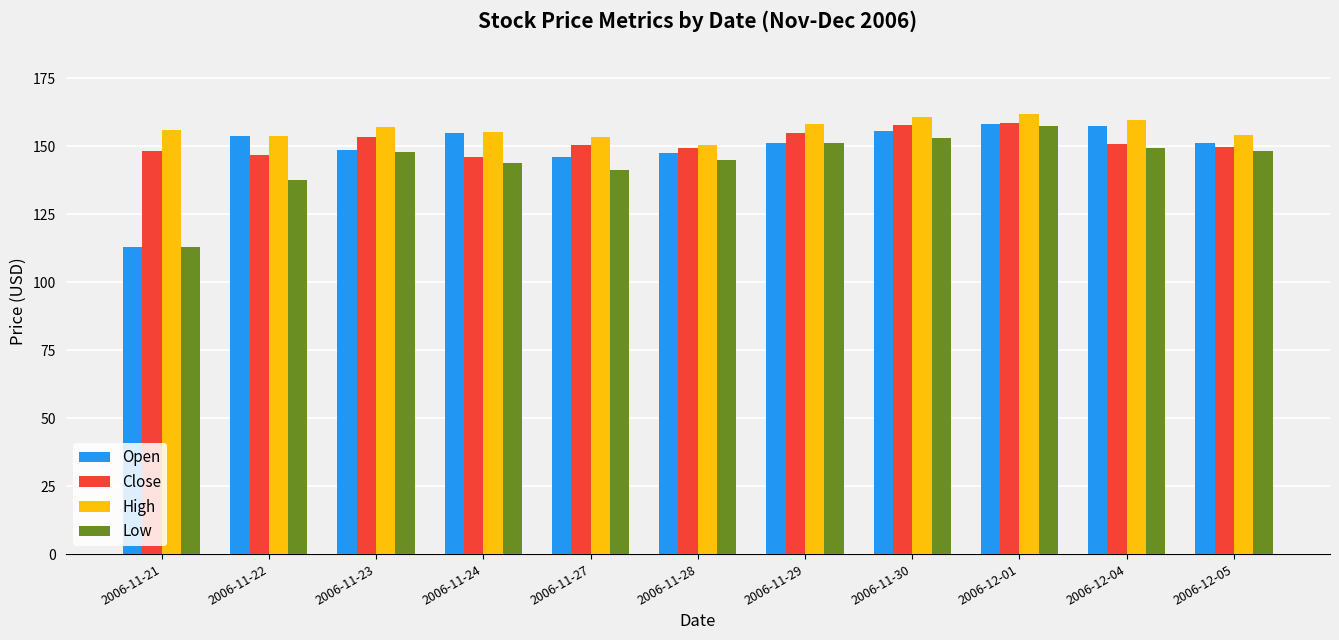

What is the label of the 4th bar from the left?

2006-11-24